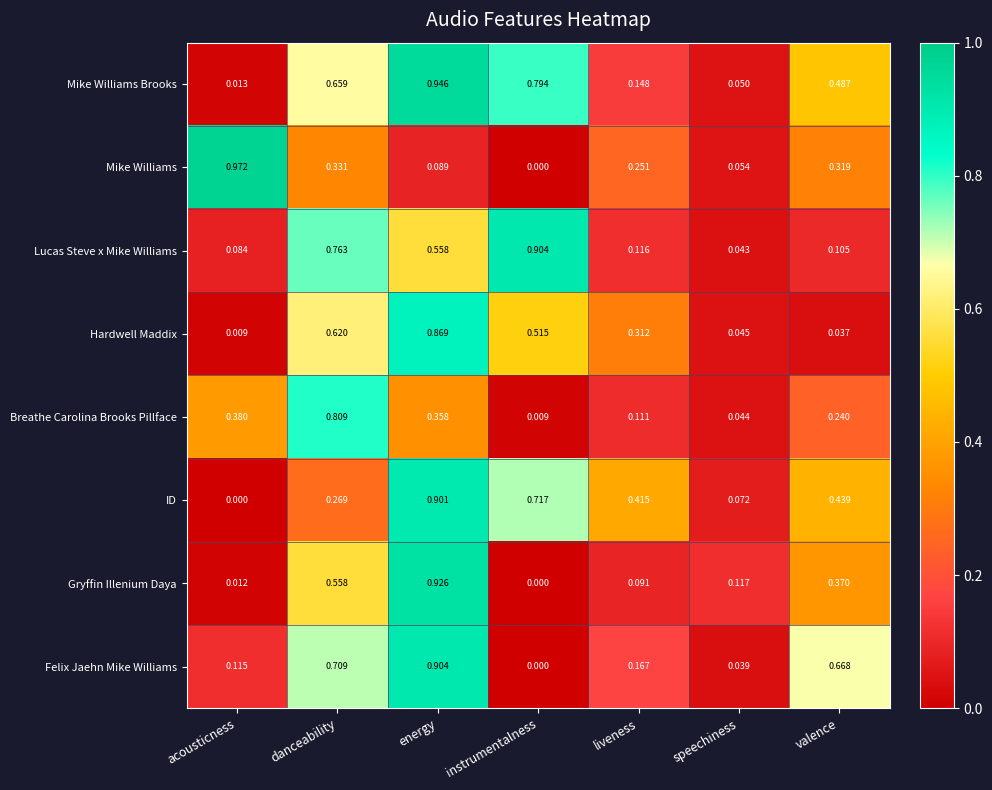

At which label does Gryffin Illenium Daya reach its peak?

energy